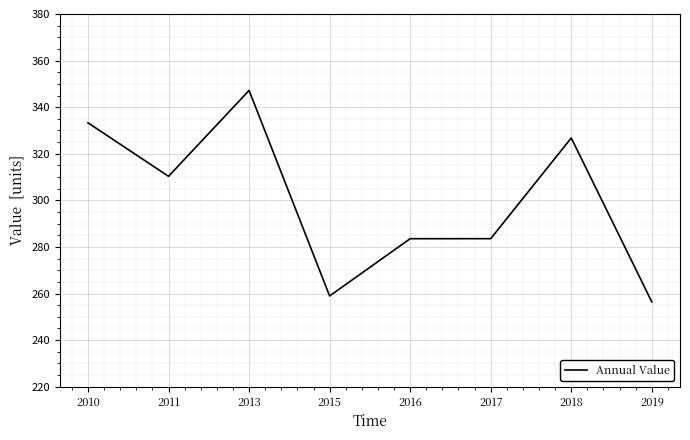

What is the difference between the values at 2015 and 2018?

67.8